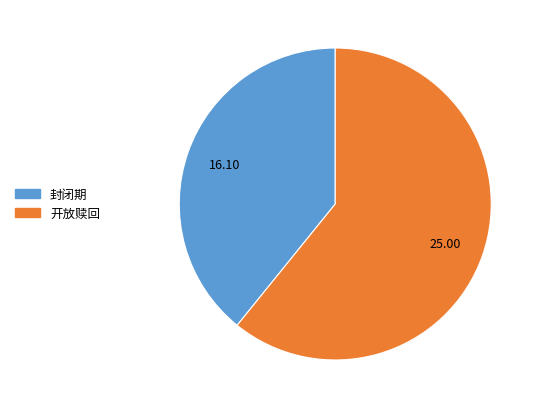

Is there any slice that represents more than half of the pie?

Yes